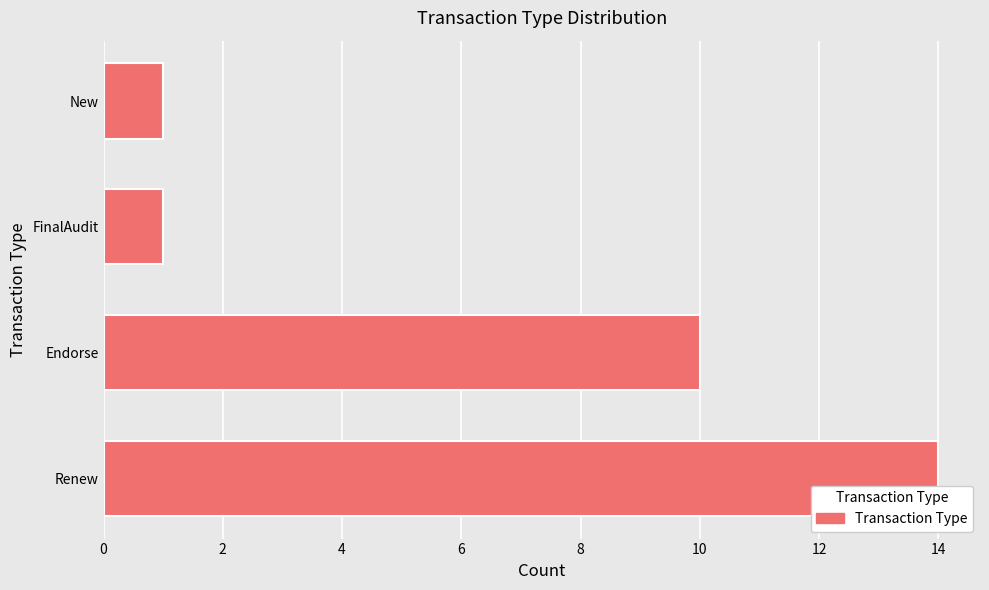

Count the values in the range 1 to 14.

4